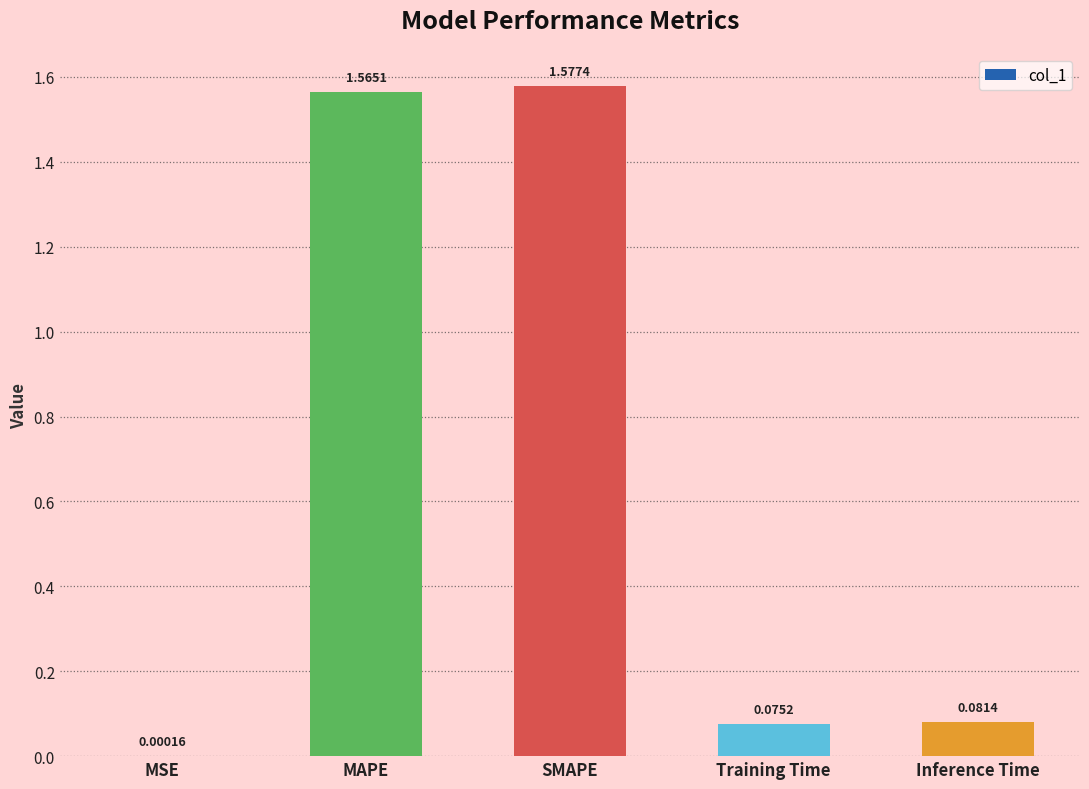

What is the change in value from MSE to Inference Time?

+0.1